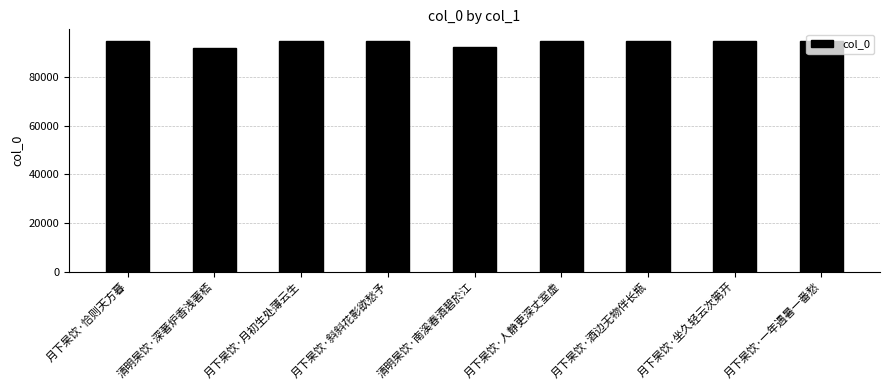

What is the maximum value shown in the chart?

95030